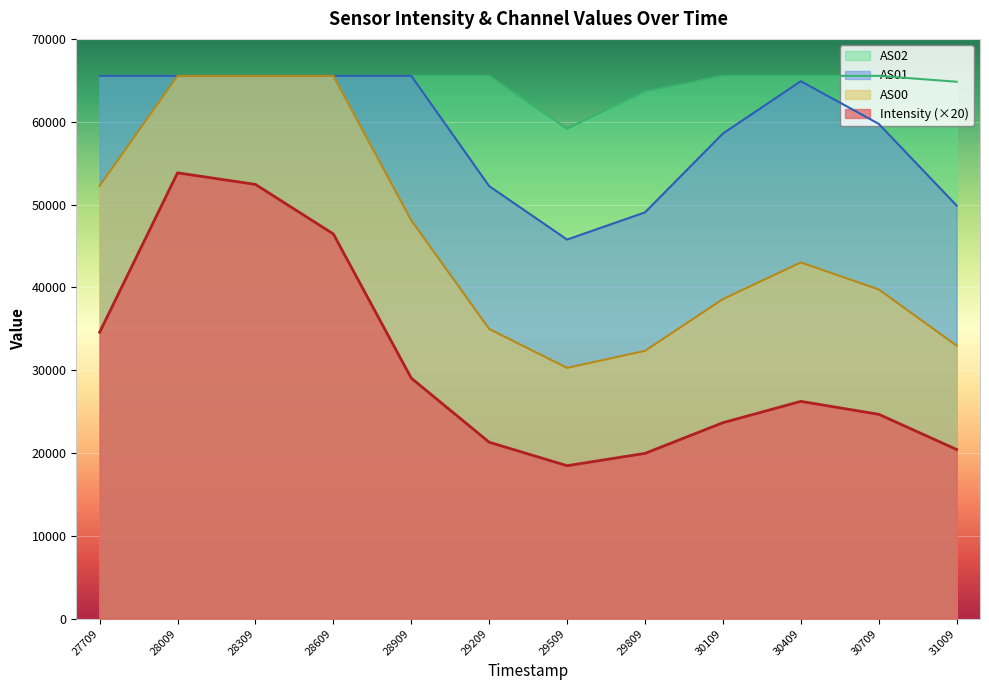

What is the difference between the AS01 values at 29509 and 30409?

19121.0